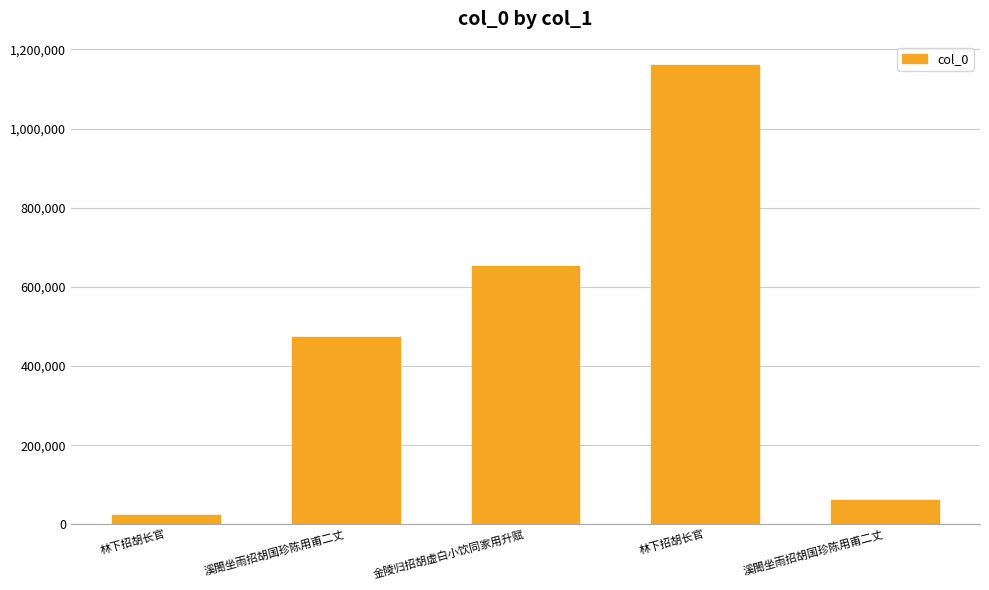

How many bars are there in total?

5